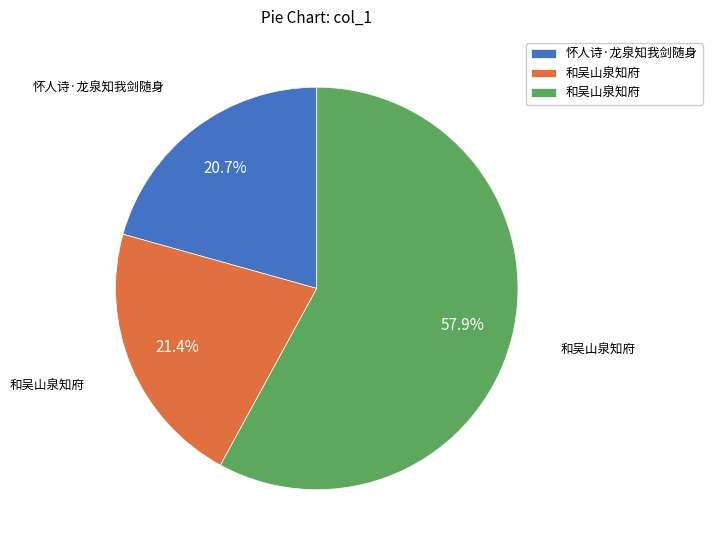

Is there any slice that represents more than half of the pie?

Yes